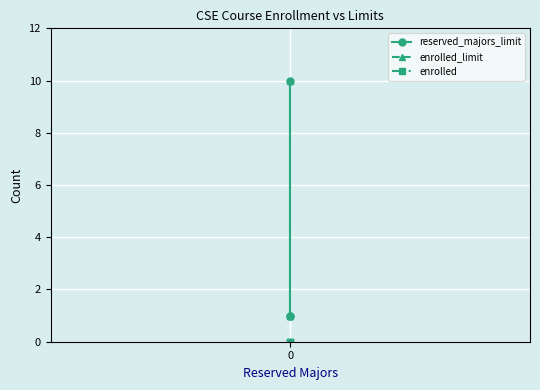

Rank the series at 0 from lowest to highest value.

enrolled, reserved_majors_limit, enrolled_limit